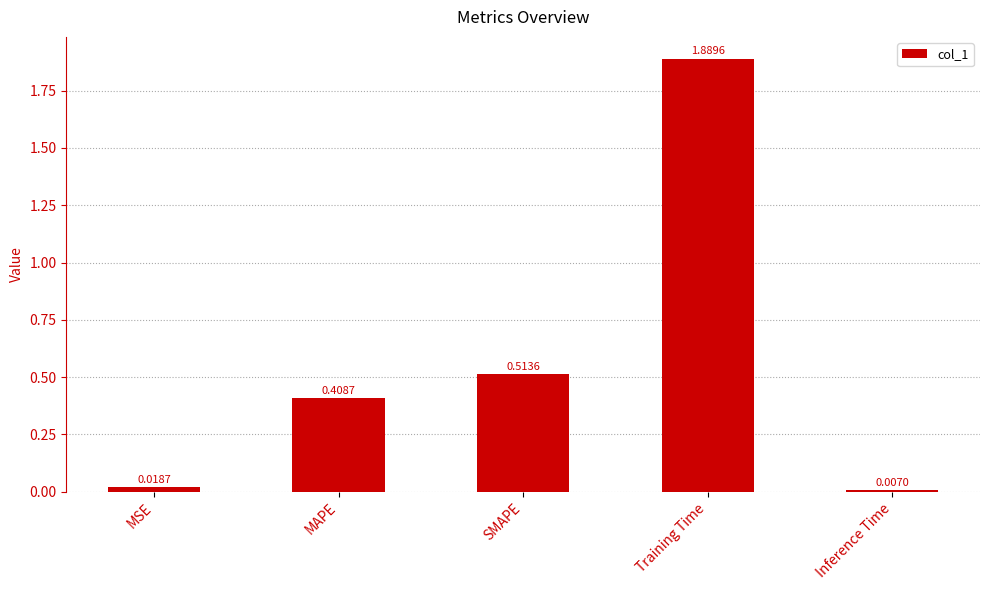

At which category does the chart reach its peak across all series?

Training Time